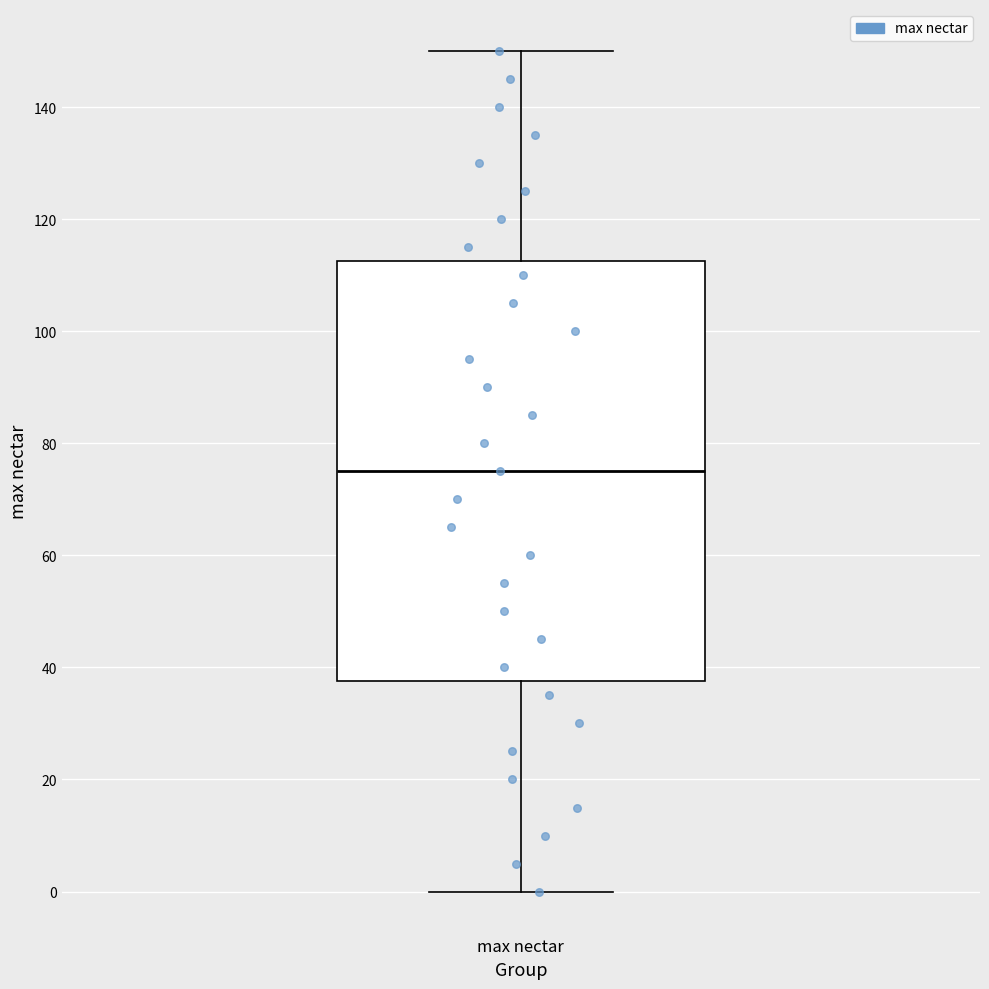

Where does the upper whisker of the box for max nectar end on the y-axis? The values are not printed on the chart, so give them approximately, as read against the axis.

150